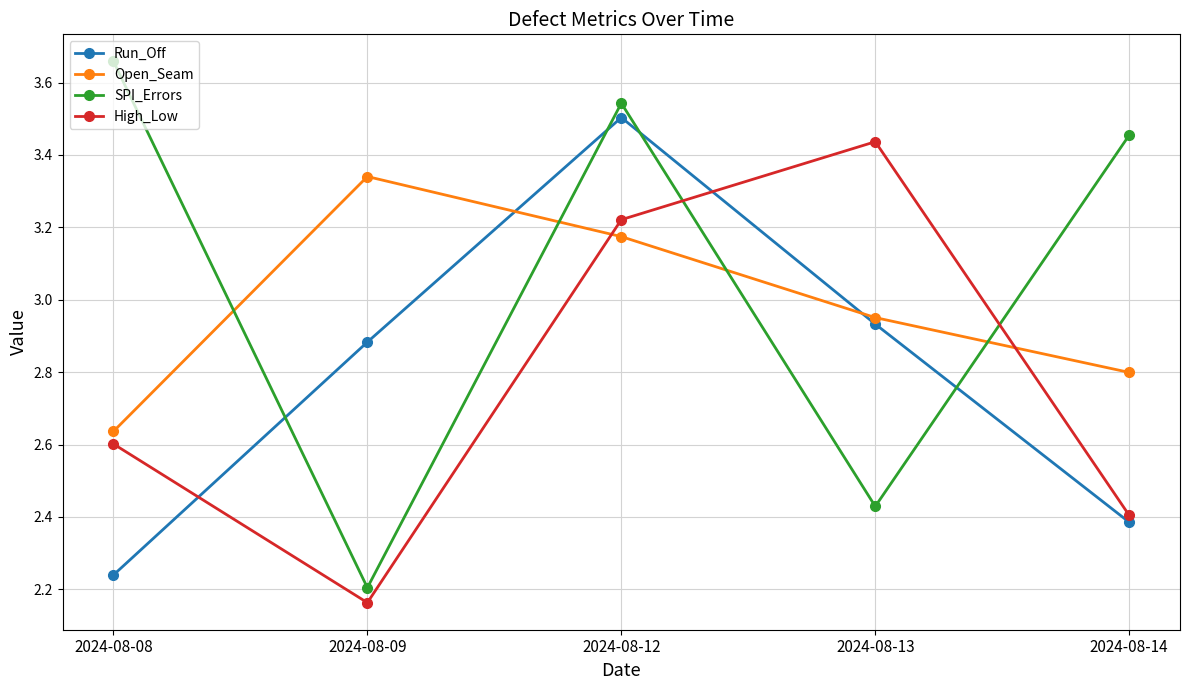

The value of Run_Off at 2024-08-12 is 3.5. True or false?

True